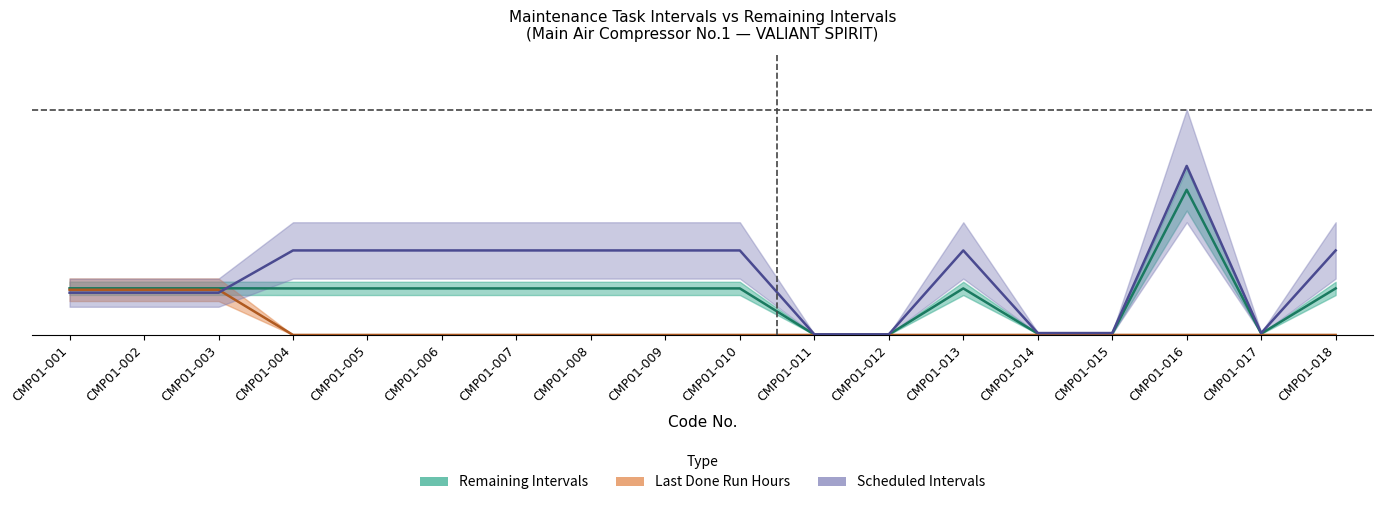

Is it true that Last Done Run Hours equals 0.1 at CMP01-004?

False